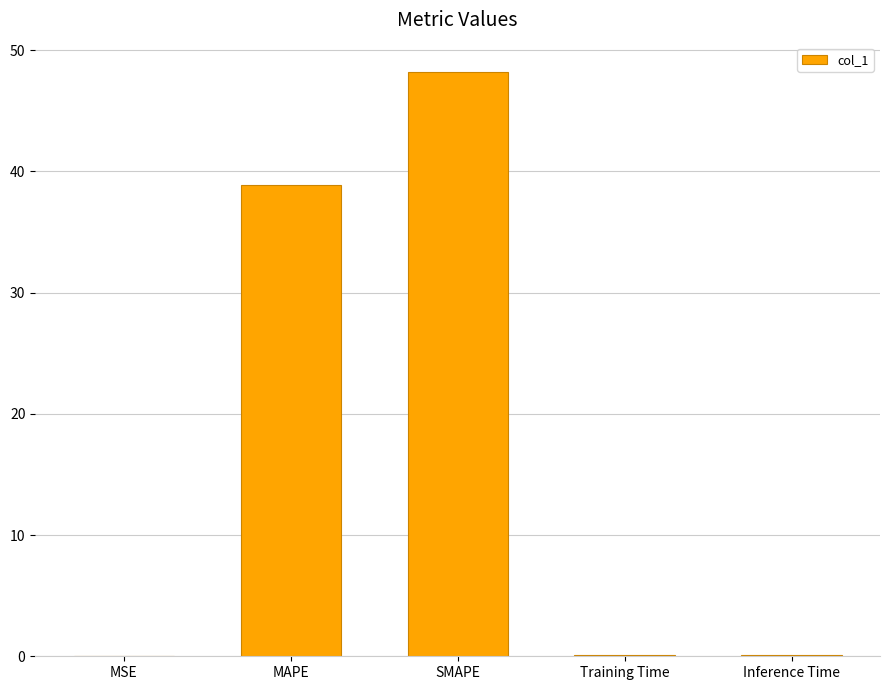

What is the sum of the values at MSE and Inference Time?

0.1